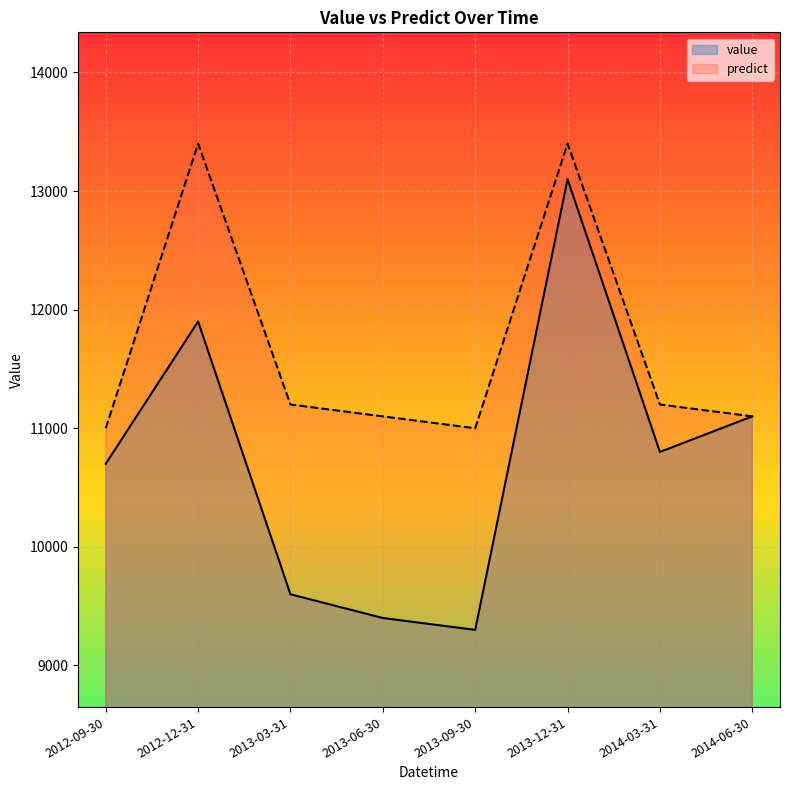

Which has a higher value, 2013-12-31 or 2014-03-31?

2013-12-31